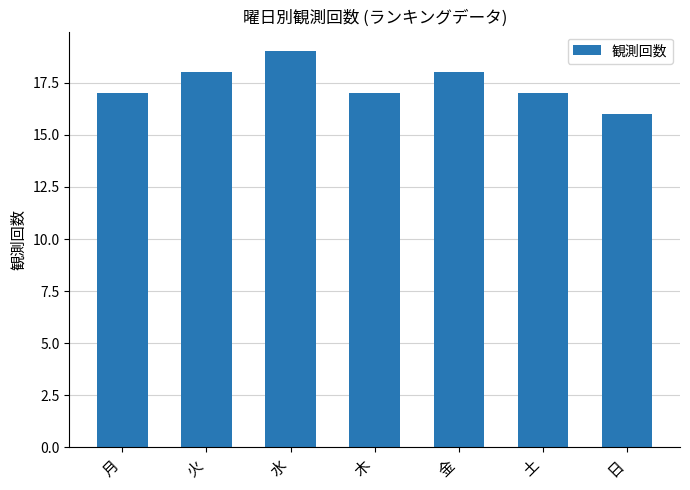

Count the number of categories in the chart.

7